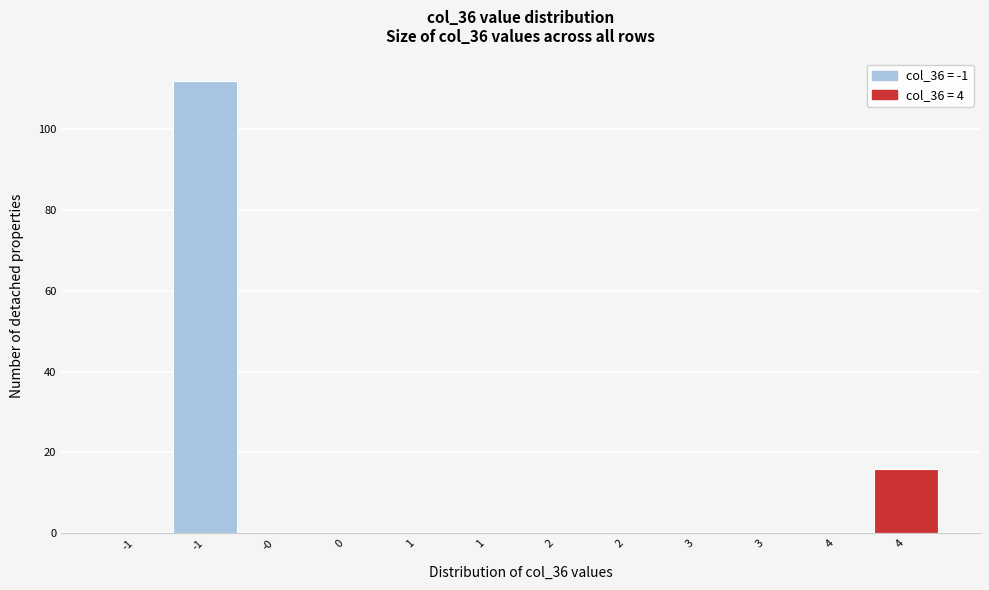

How many series are shown in this chart?

1